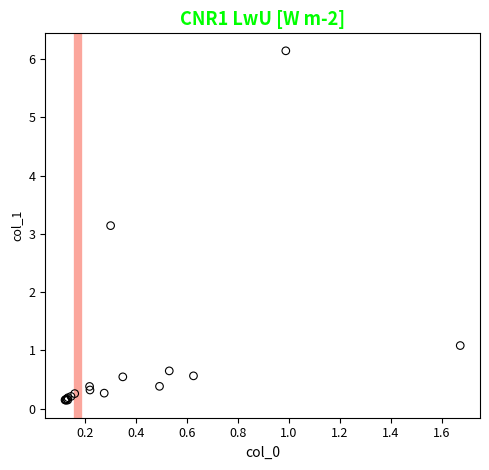

What Y value in the scatter plot is closest to 3?

3.1